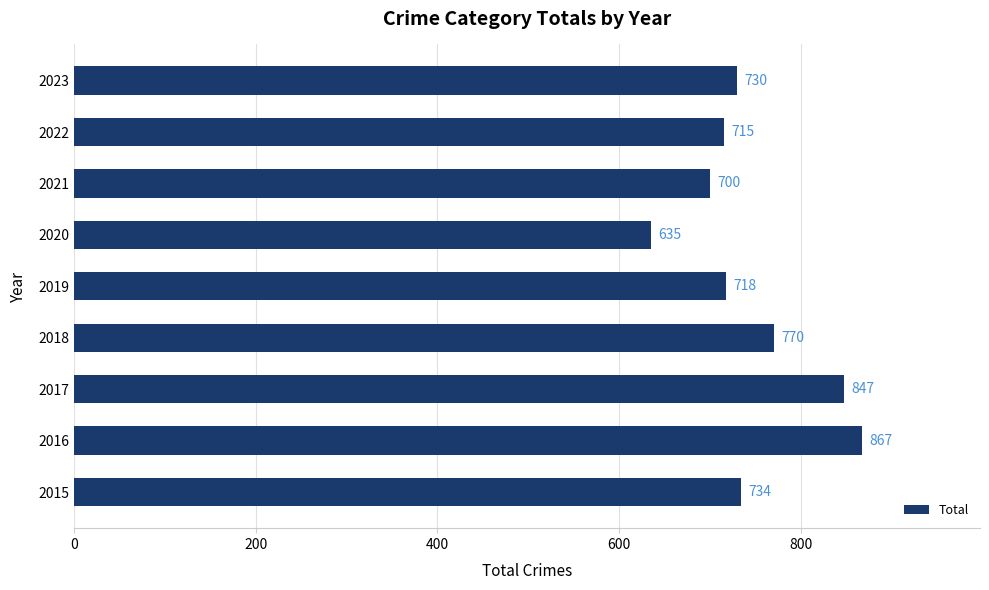

How many values are below 730?

4